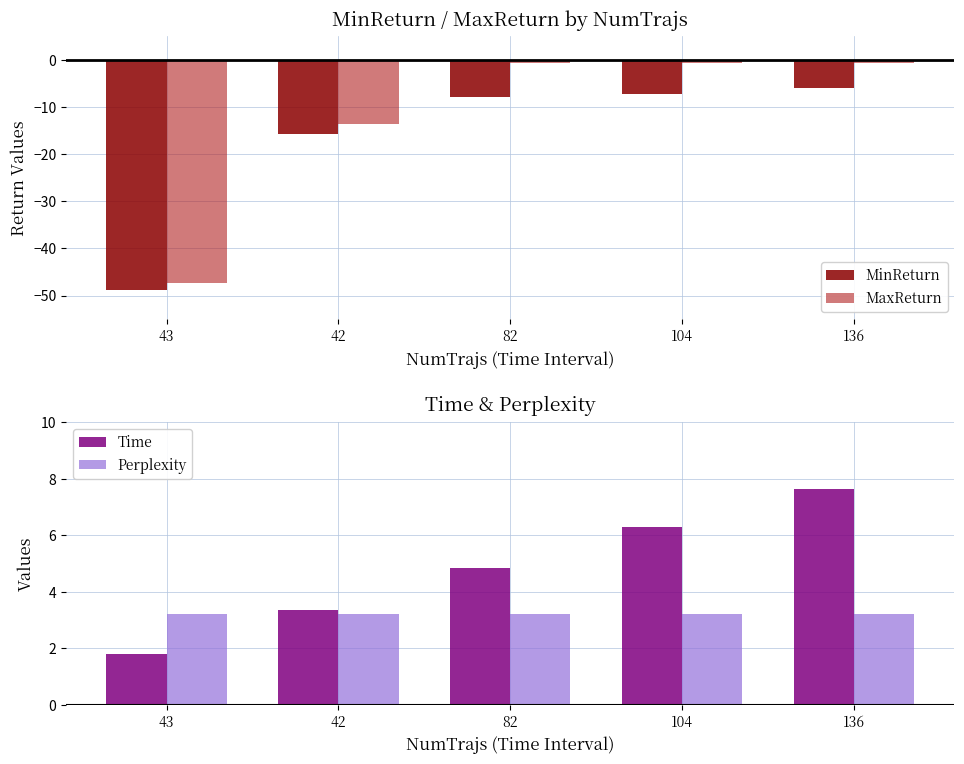

What is the label of the 5th bar from the left?

136